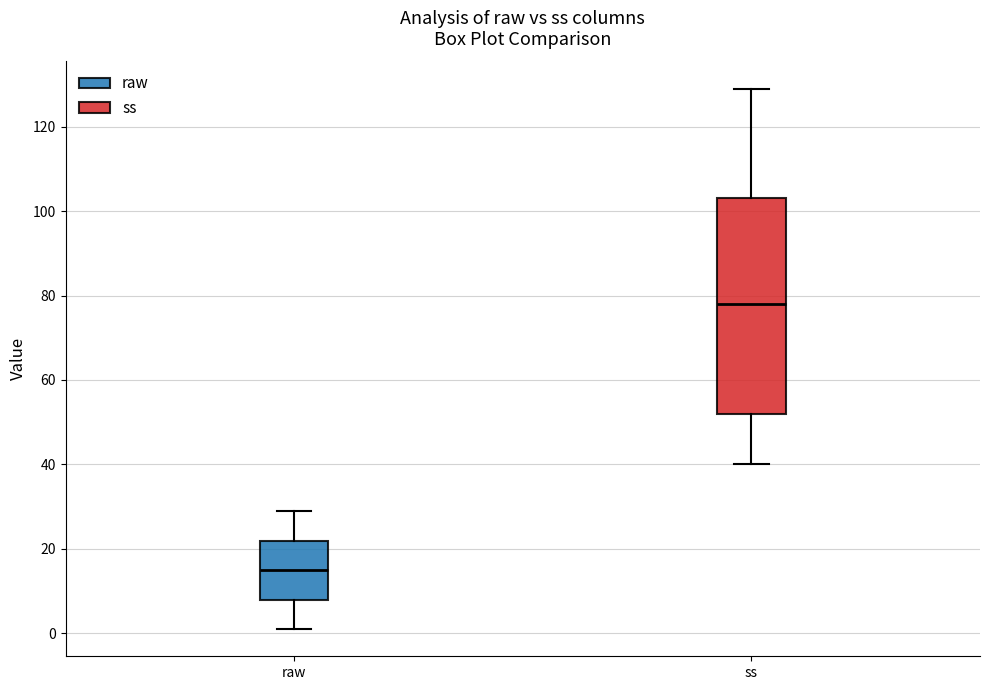

Where is the upper edge of the box for ss on the y-axis? The values are not printed on the chart, so give them approximately, as read against the axis.

104